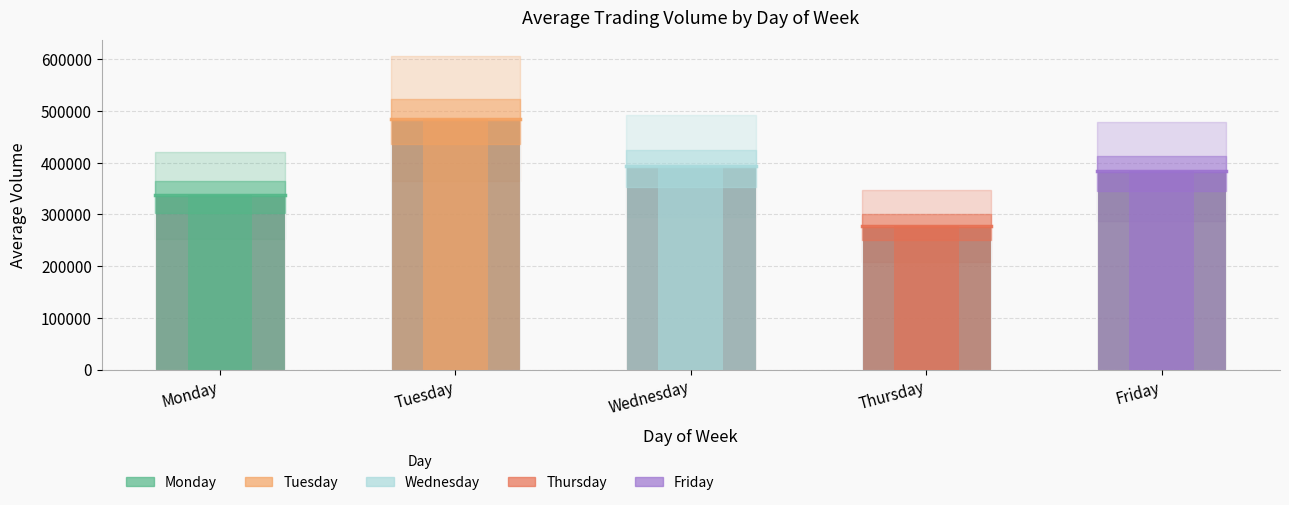

The value at Monday is 538411. True or false?

False